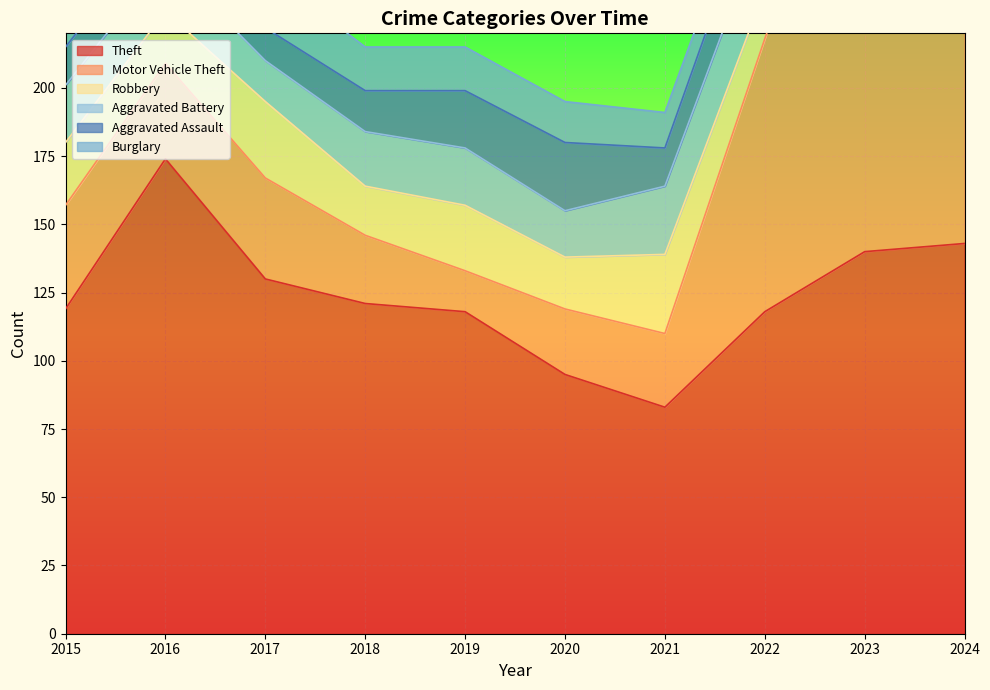

What is the smallest value displayed?

6